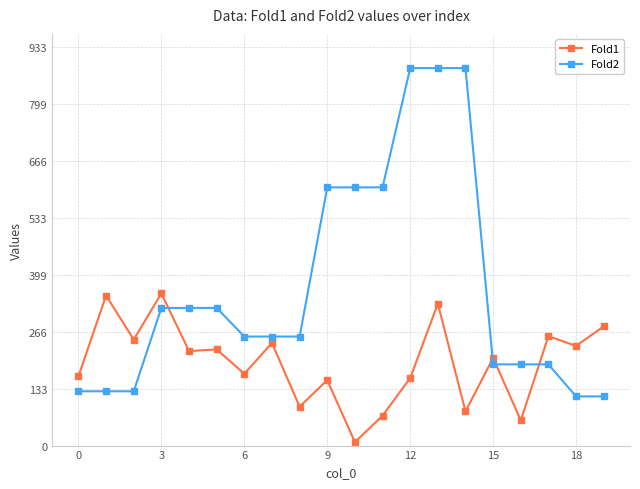

Rank the series by their maximum value, from highest to lowest.

Fold2, Fold1